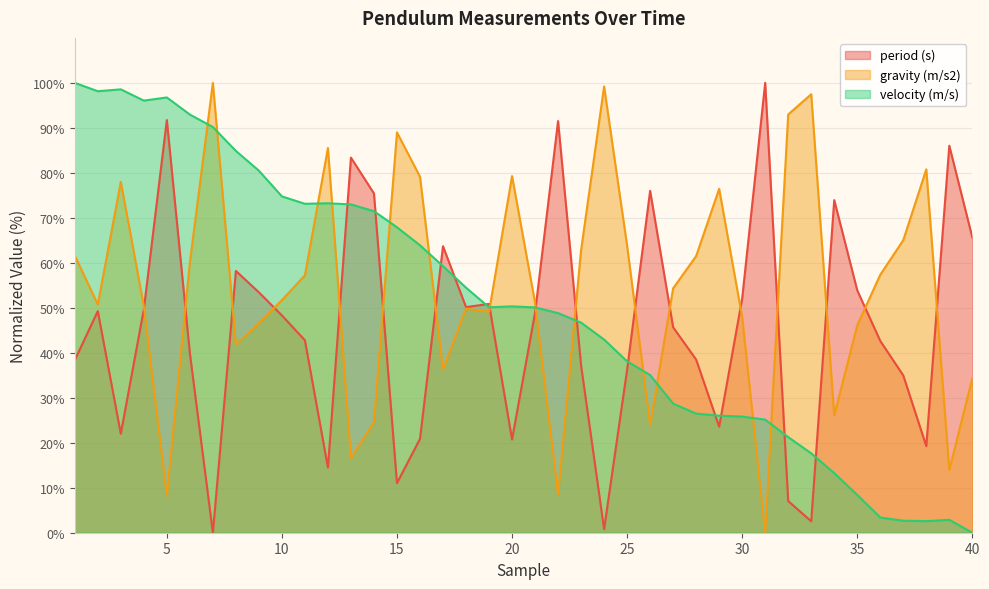

How many distinct data groups are displayed?

3